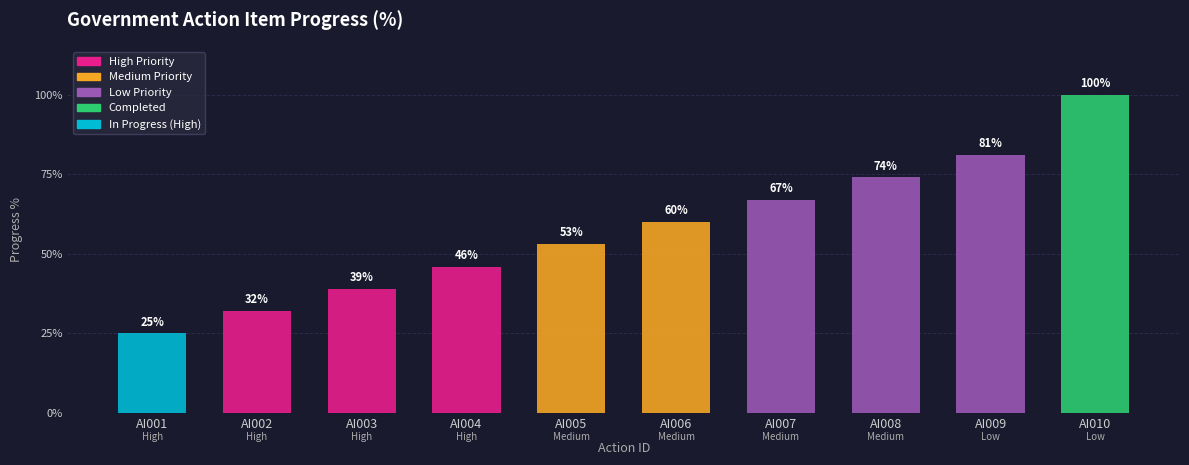

Where does the data first go above 60?

AI007